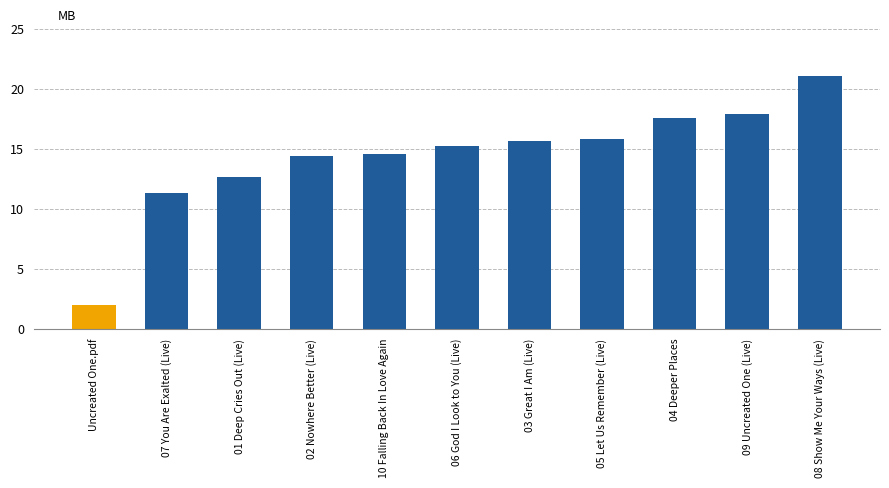

What position from the left is 05 Let Us Remember (Live)?

8